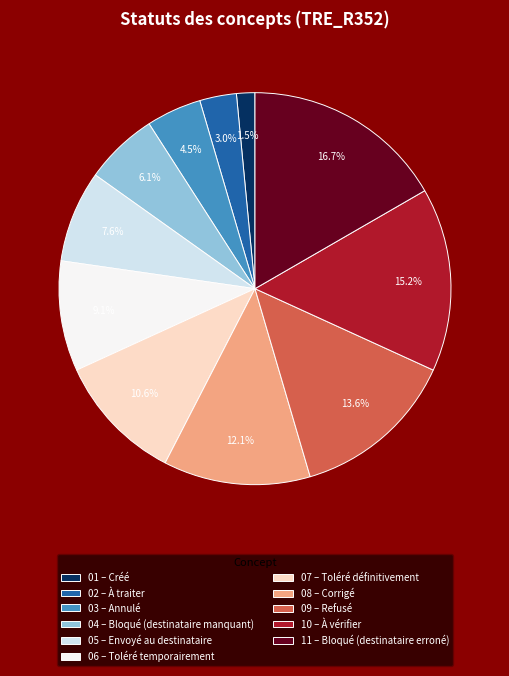

Approximately how many times larger is the value at 02 – À traiter compared to 07 – Toléré définitivement?

0.3